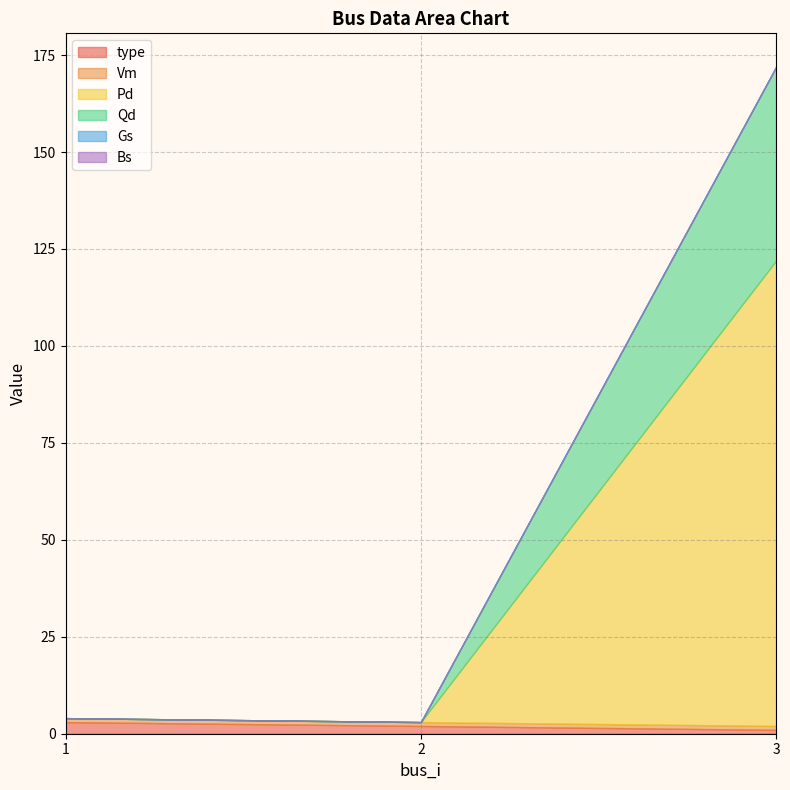

List the series in order of their peak value, lowest first.

Gs, Bs, Vm, type, Qd, Pd